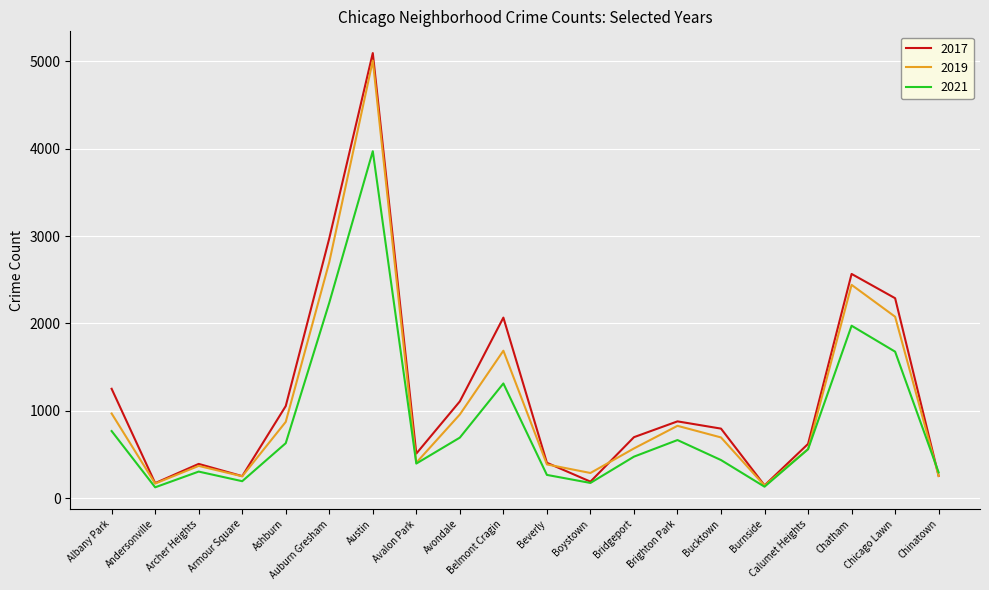

In 2017, how many points are lower than both neighbors (excluding endpoints)?

5